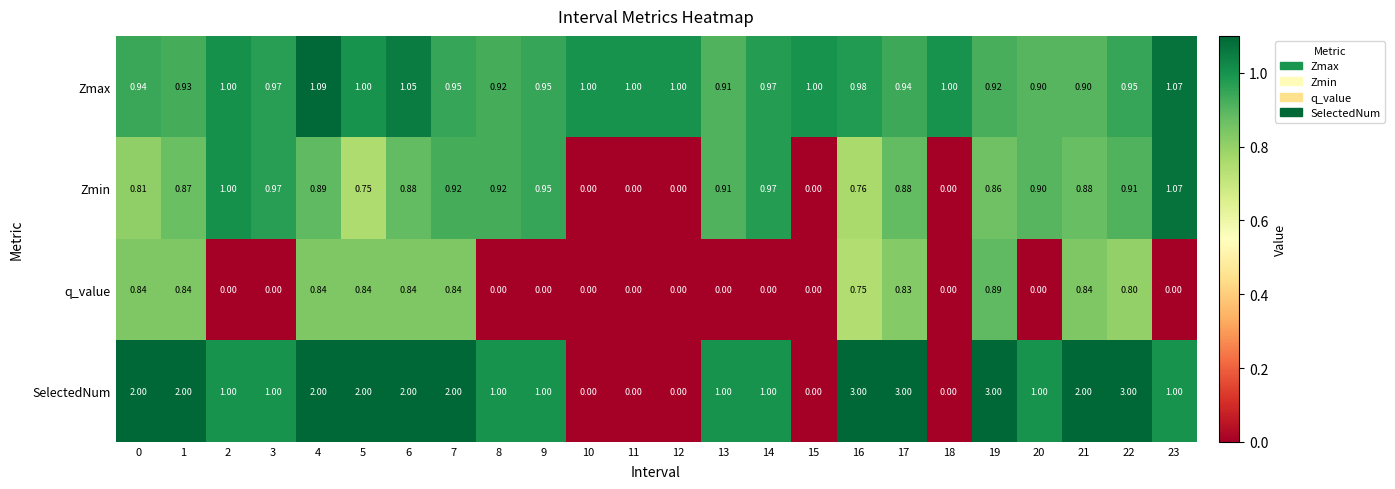

Between 0 and 22, which series saw the biggest shift?

SelectedNum